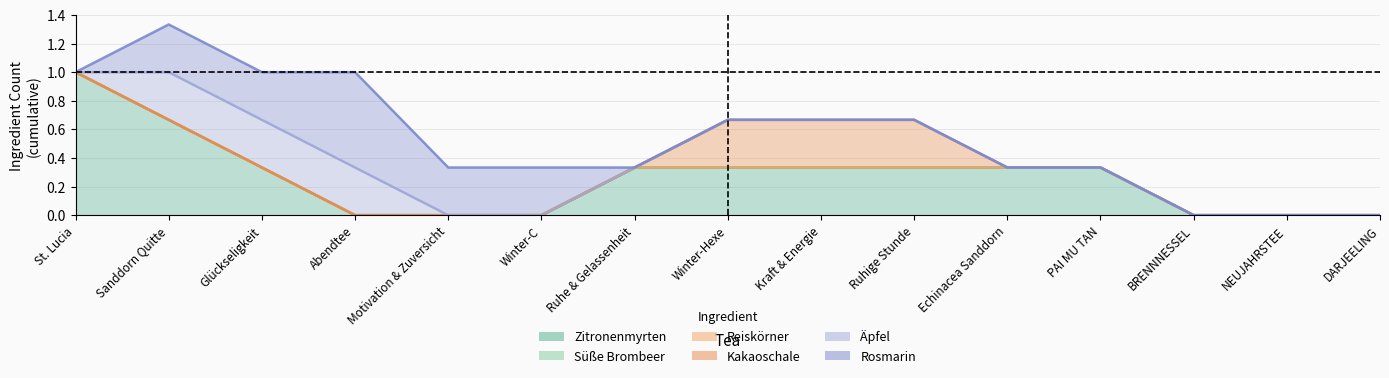

Rank the series at Echinacea Sanddorn from highest to lowest value.

Zitronenmyrten, Süße Brombeer, Reiskörner, Kakaoschale, Äpfel, Rosmarin